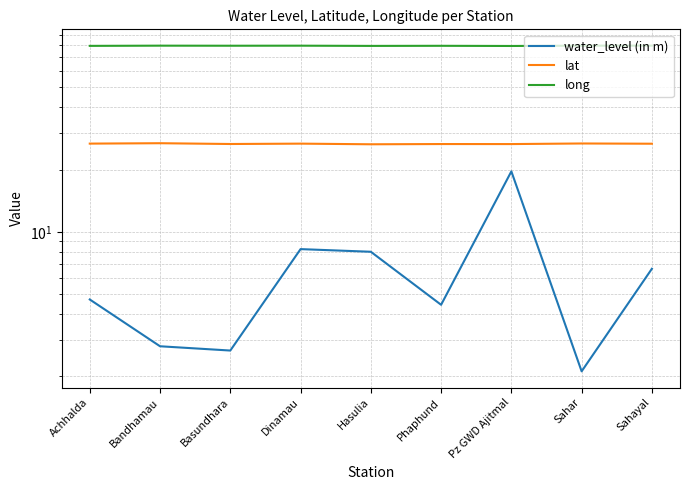

True or false: lat and water_level (in m) intersect in this chart.

False